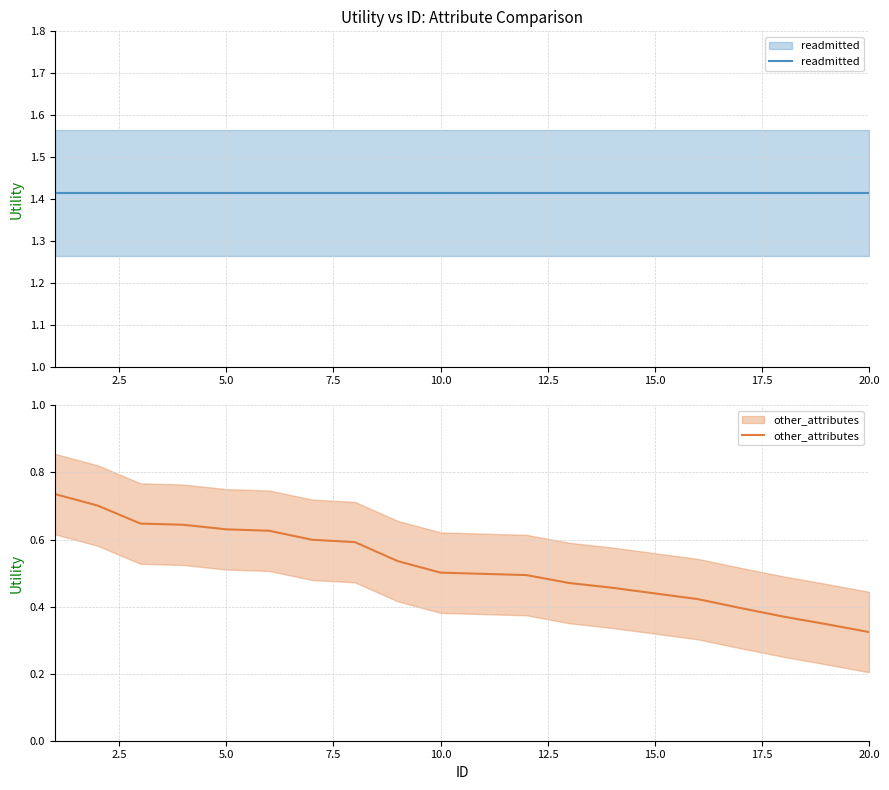

True or false: other_attributes and readmitted cross at least once.

False